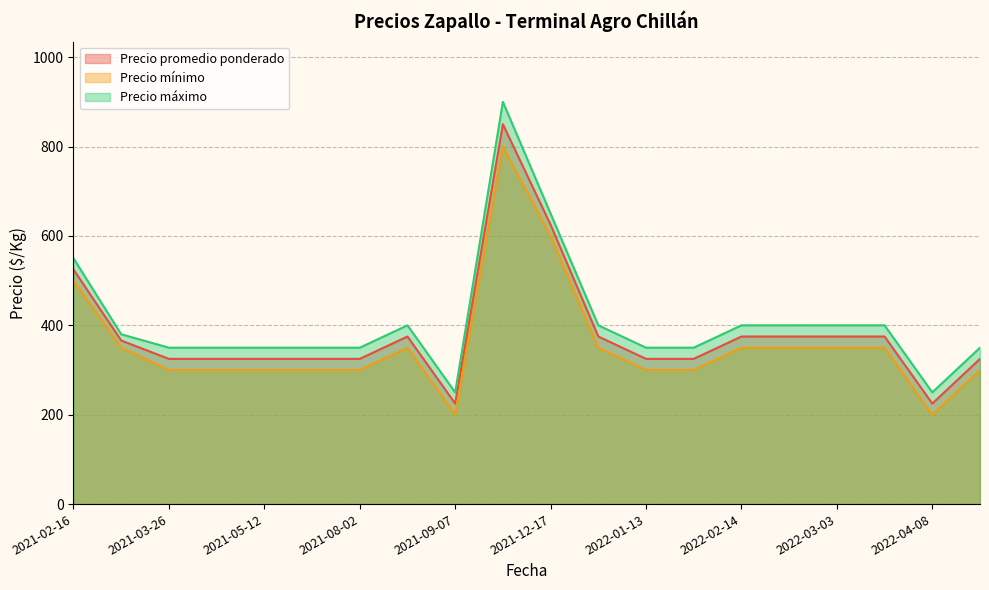

Rank the series by their maximum value, from lowest to highest.

Precio mínimo, Precio promedio ponderado, Precio máximo